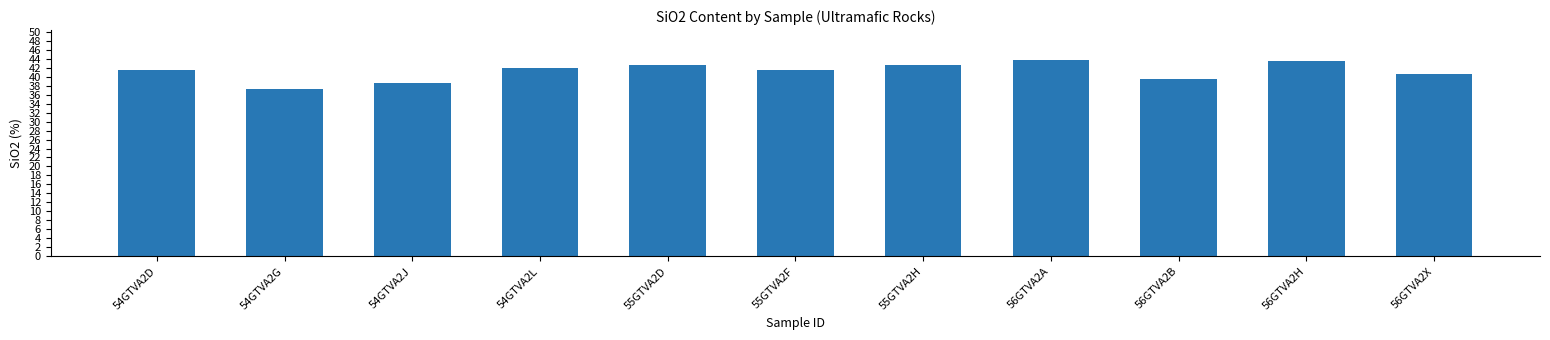

What is the label of the 9th bar from the right?

54GTVA2J